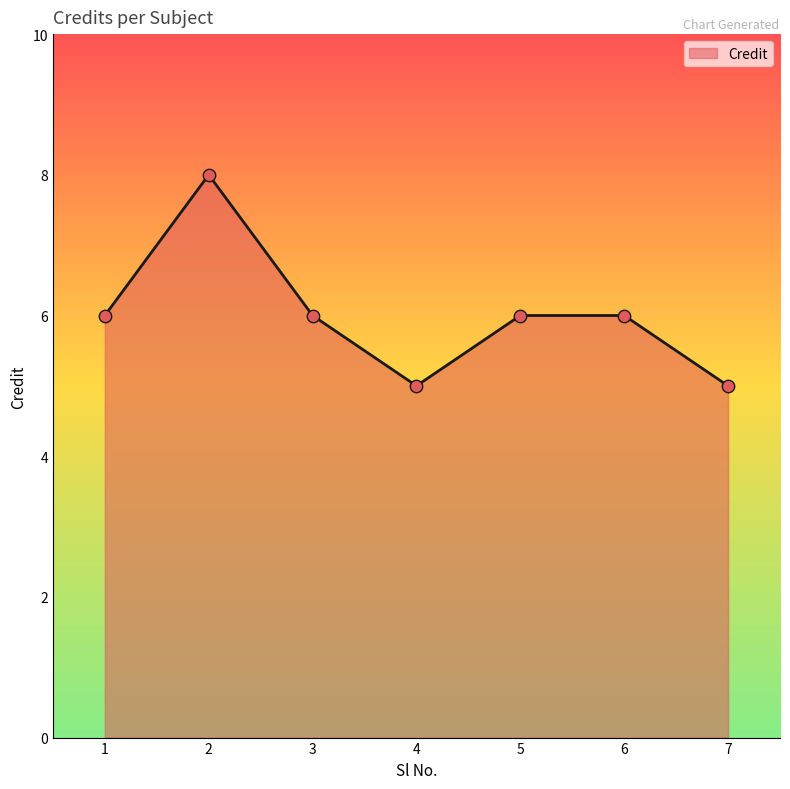

Between 7 and 3, which is larger?

3